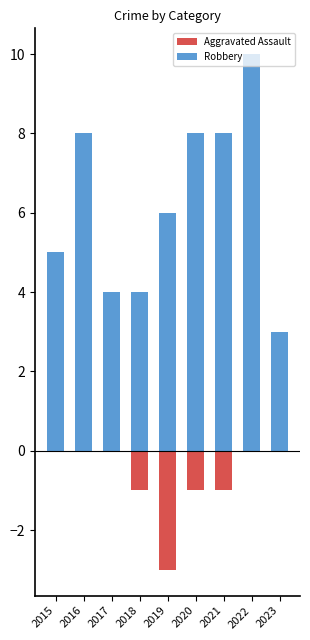

True or false: Aggravated Assault has a value of 0 at 2022.

True